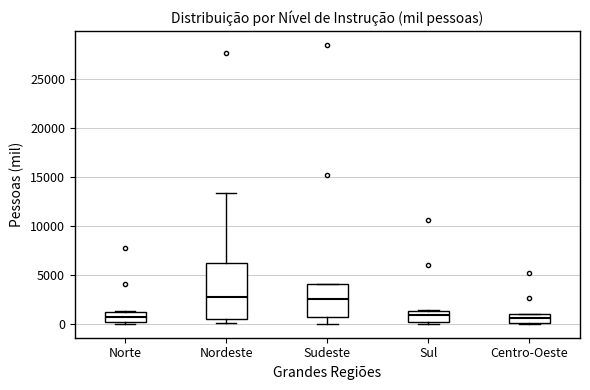

Reading left to right, transcribe this box plot: for each box, give where its median line is, the range the box spans, and where its two whiskers end, as read against the y-axis. The values are not printed on the chart, so give them approximately, as read against the axis.

Norte: median 500, box 0 to 1500, whiskers 0 to 1500
Nordeste: median 3000, box 500 to 6000, whiskers 0 to 13500
Sudeste: median 2500, box 500 to 4000, whiskers 0 to 4000
Sul: median 1000, box 0 to 1500, whiskers 0 (just below the box's lower edge) to 1500
Centro-Oeste: median 500, box 0 to 1000, whiskers 0 to 1000